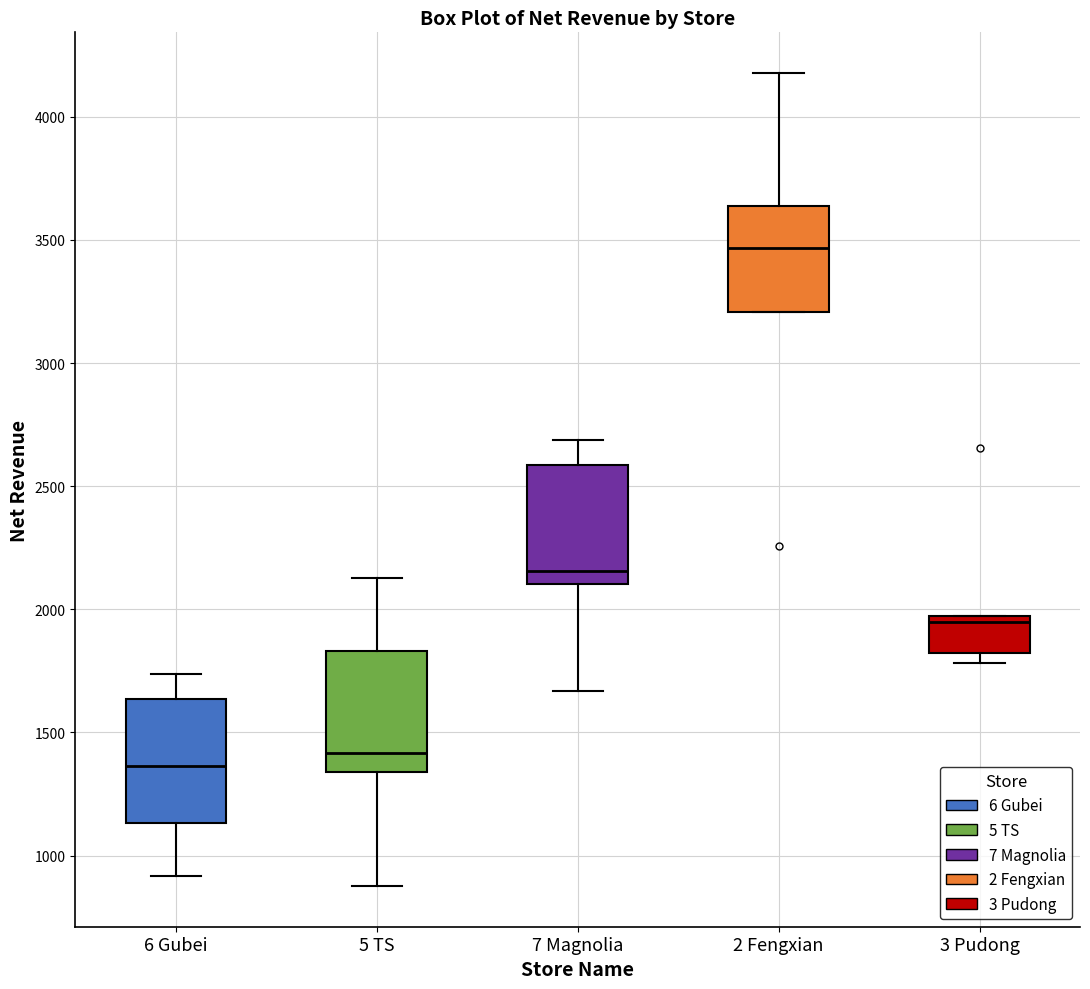

Reading left to right, transcribe this box plot: for each box, give where its median line is, the range the box spans, and where its two whiskers end, as read against the y-axis. The values are not printed on the chart, so give them approximately, as read against the axis.

6 Gubei: median 1350, box 1150 to 1650, whiskers 900 to 1750
5 TS: median 1400, box 1350 to 1850, whiskers 900 to 2150
7 Magnolia: median 2150, box 2100 to 2600, whiskers 1650 to 2700
2 Fengxian: median 3450, box 3200 to 3650, whiskers 3200 to 4200
3 Pudong: median 1950 (just below the box's upper edge), box 1800 to 1950, whiskers 1800 (just below the box's lower edge) to 1950